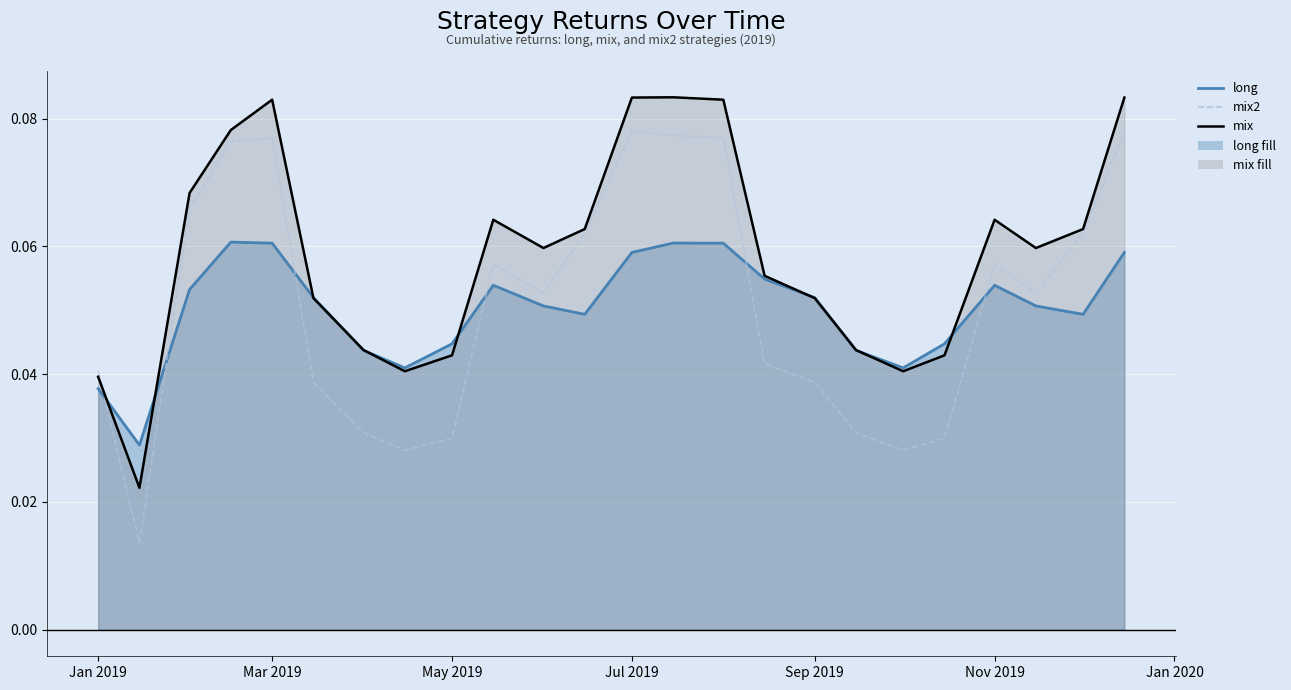

What is the sum of all values?

1.2